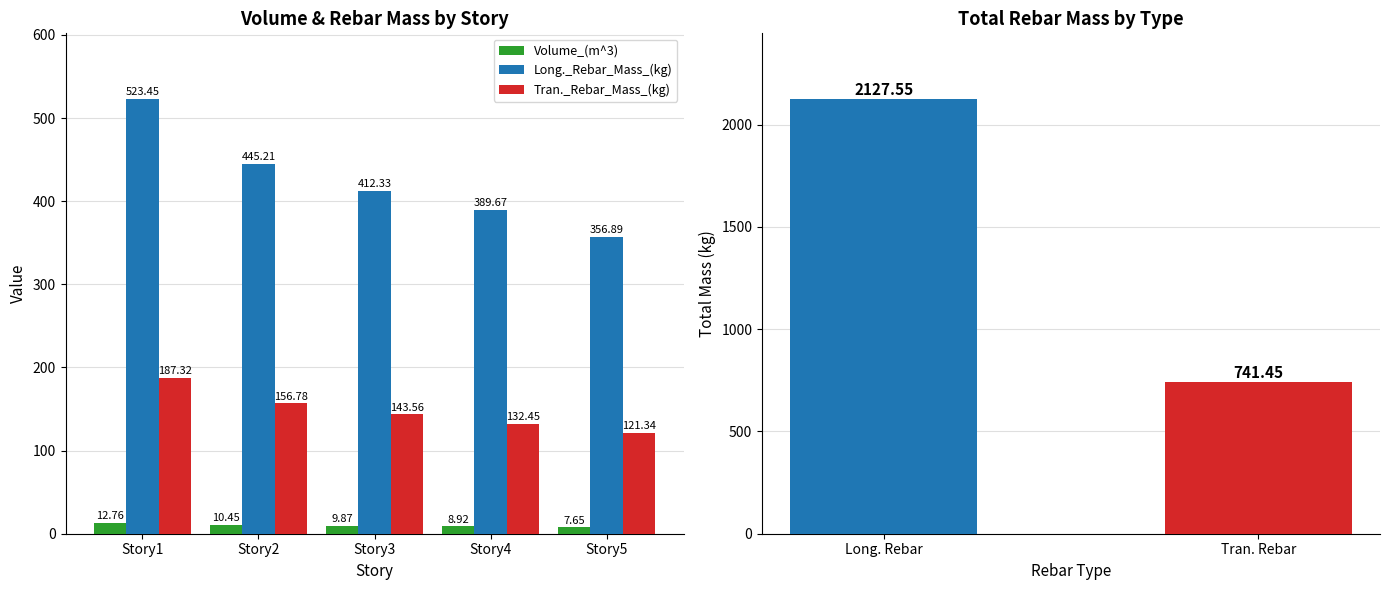

The value of Volume_(m^3) at Story4 is 12.3. True or false?

False